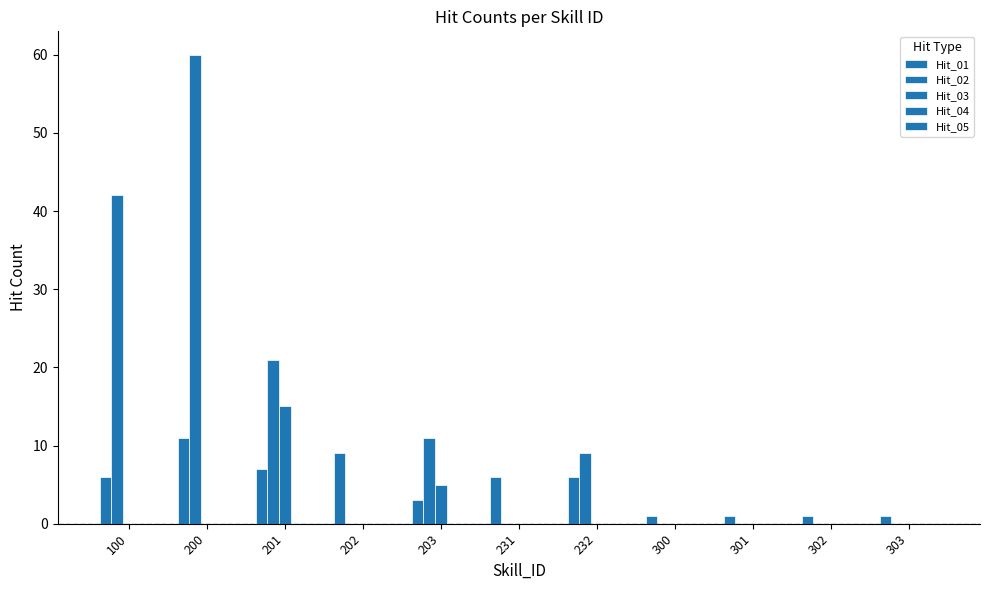

True or false: Hit_02 has a value of 9 at 232.

True